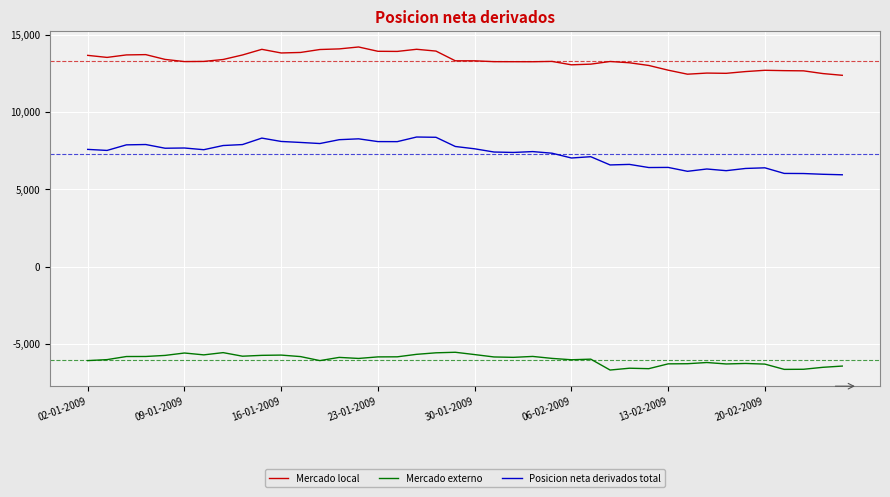

List the series in order of their peak value, lowest first.

Mercado externo, Posicion neta derivados total, Mercado local